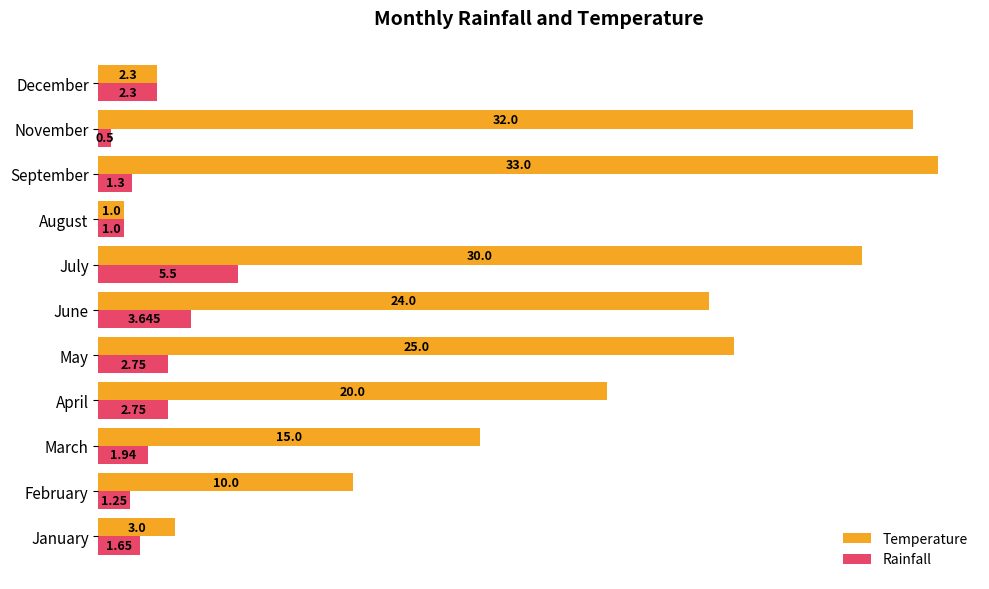

At which category is the sum across all series the highest?

July